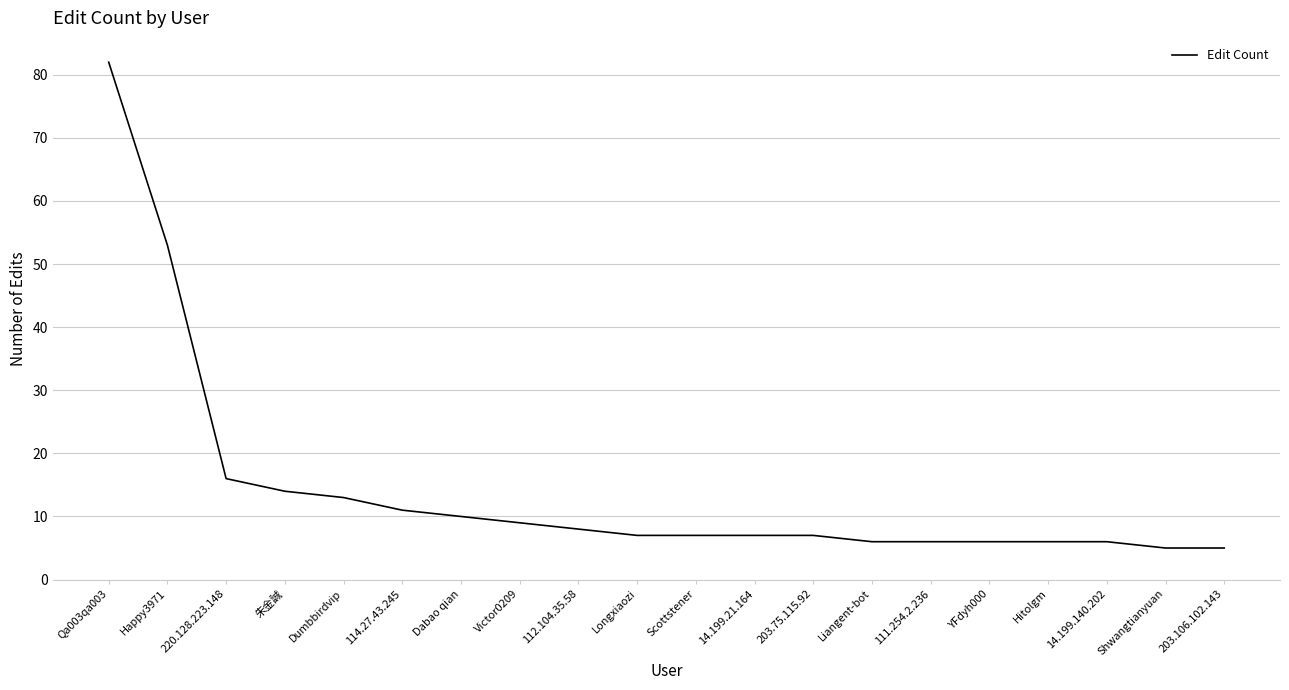

At which label is the value closest to 43?

Happy3971